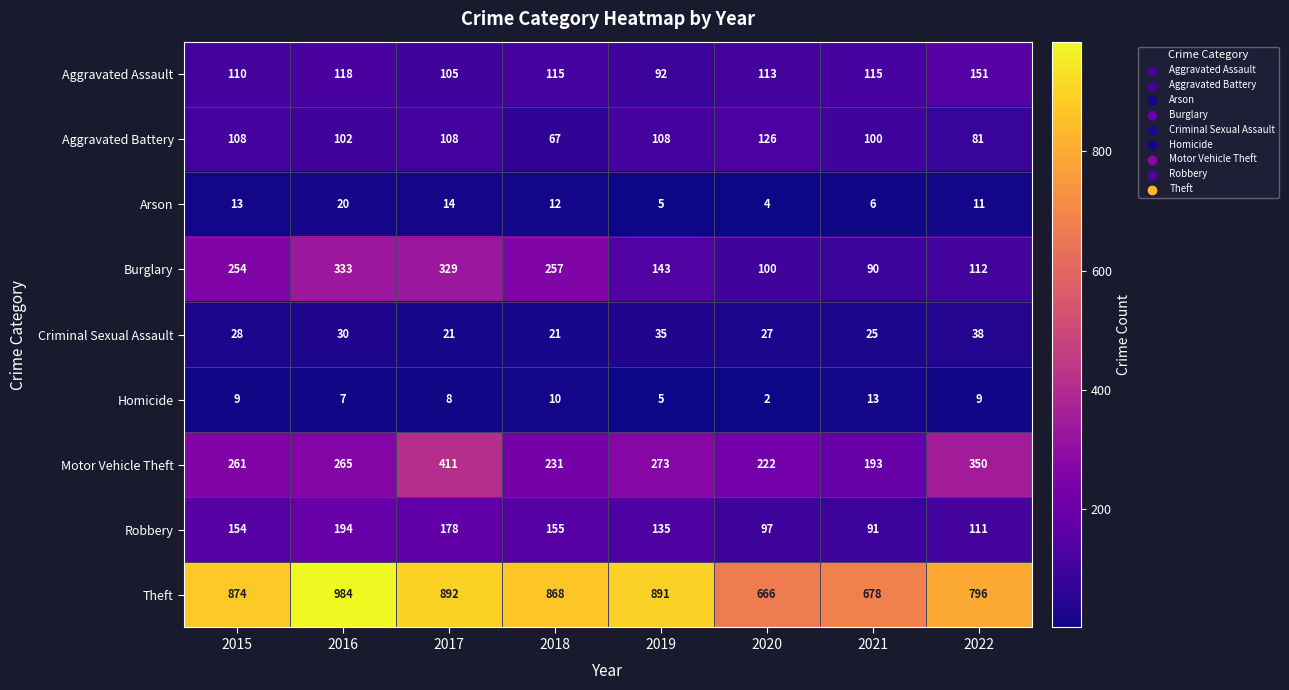

At which category is the sum across all series the highest?

2017